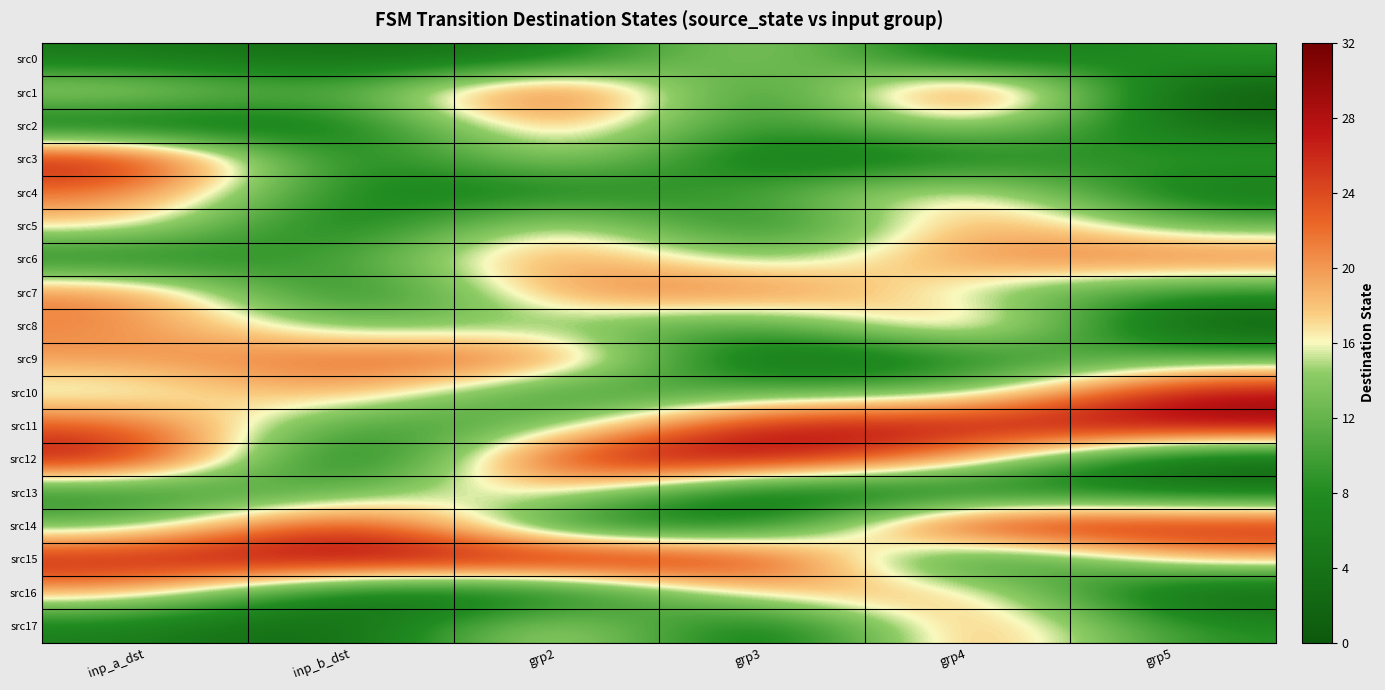

Reading left to right, list all the values displayed in this chart.

src0: inp_a_dst=5	inp_b_dst=3	grp2=5	grp3=17	grp4=3	grp5=9
src1: inp_a_dst=17	inp_b_dst=9	grp2=29	grp3=3	grp4=30	grp5=0
src2: inp_a_dst=3	inp_b_dst=5	grp2=22	grp3=6	grp4=18	grp5=3
src3: inp_a_dst=29	inp_b_dst=3	grp2=18	grp3=3	grp4=6	grp5=10
src4: inp_a_dst=22	inp_b_dst=6	grp2=6	grp3=10	grp4=20	grp5=4
src5: inp_a_dst=18	inp_b_dst=3	grp2=20	grp3=4	grp4=22	grp5=12
src6: inp_a_dst=6	inp_b_dst=10	grp2=22	grp3=12	grp4=21	grp5=23
src7: inp_a_dst=22	inp_b_dst=4	grp2=21	grp3=23	grp4=14	grp5=8
src8: inp_a_dst=21	inp_b_dst=12	grp2=14	grp3=8	grp4=24	grp5=0
src9: inp_a_dst=20	inp_b_dst=23	grp2=24	grp3=0	grp4=7	grp5=12
src10: inp_a_dst=14	inp_b_dst=21	grp2=7	grp3=12	grp4=12	grp5=29
src11: inp_a_dst=24	inp_b_dst=8	grp2=12	grp3=29	grp4=28	grp5=30
src12: inp_a_dst=29	inp_b_dst=0	grp2=28	grp3=30	grp4=19	grp5=1
src13: inp_a_dst=7	inp_b_dst=12	grp2=19	grp3=1	grp4=6	grp5=5
src14: inp_a_dst=12	inp_b_dst=29	grp2=6	grp3=5	grp4=30	grp5=28
src15: inp_a_dst=28	inp_b_dst=30	grp2=30	grp3=28	grp4=3	grp5=19
src16: inp_a_dst=19	inp_b_dst=3	grp2=3	grp3=19	grp4=20	grp5=1
src17: inp_a_dst=6	inp_b_dst=1	grp2=20	grp3=1	grp4=23	grp5=8